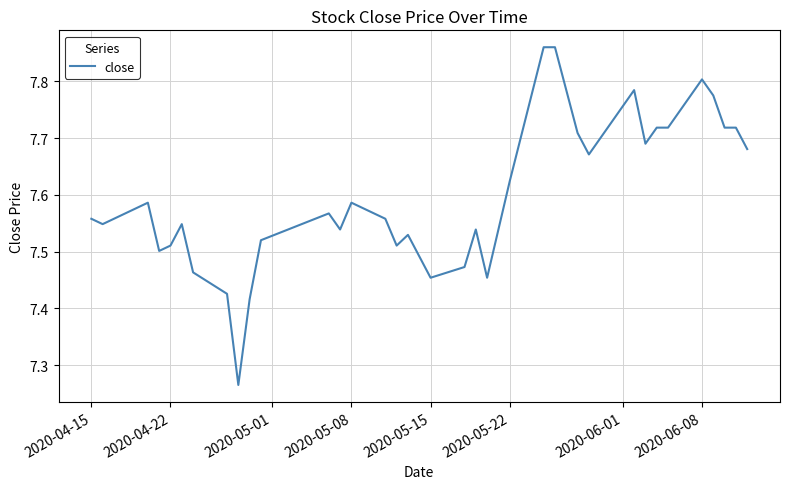

What is the difference between the maximum and minimum values?

0.6